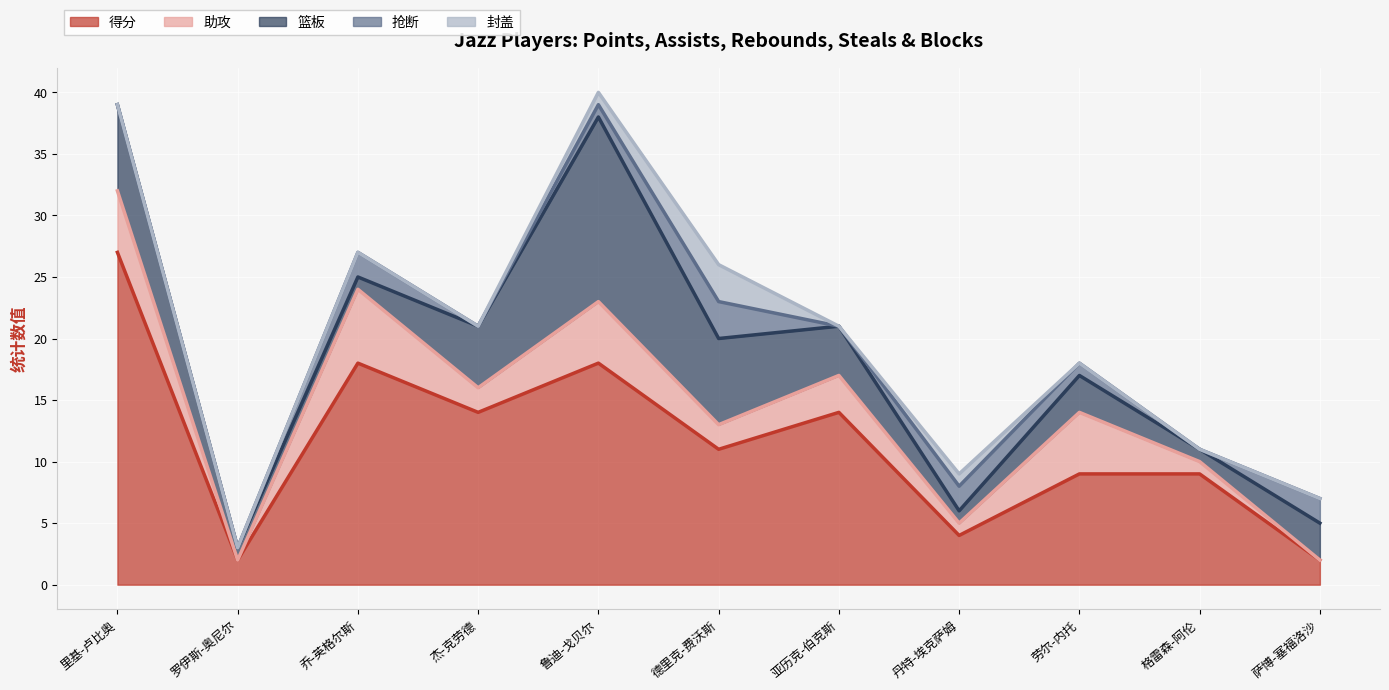

How many data points in 助攻 are less than 2?

4